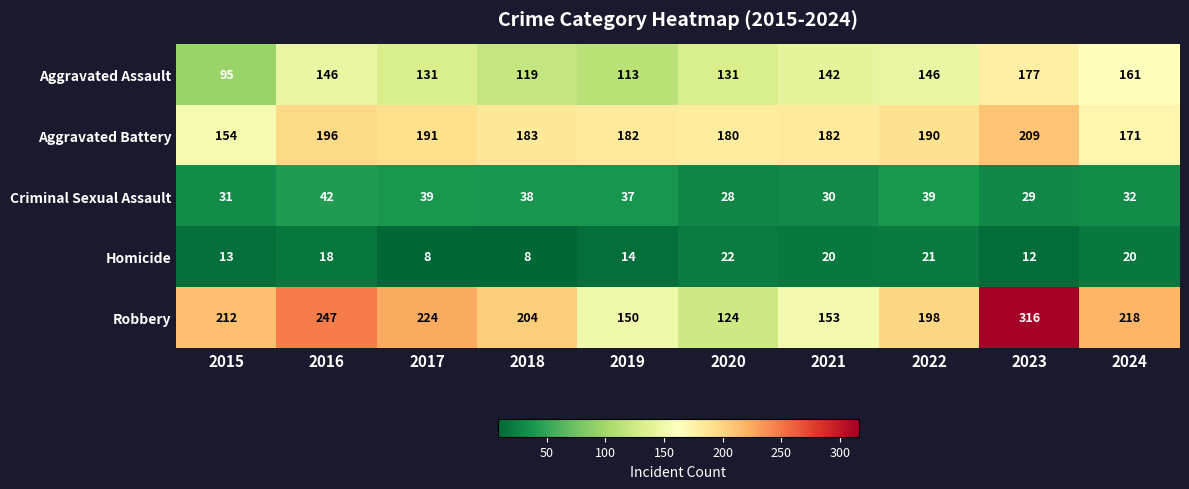

What is the difference between the highest and lowest values at 2020?

158